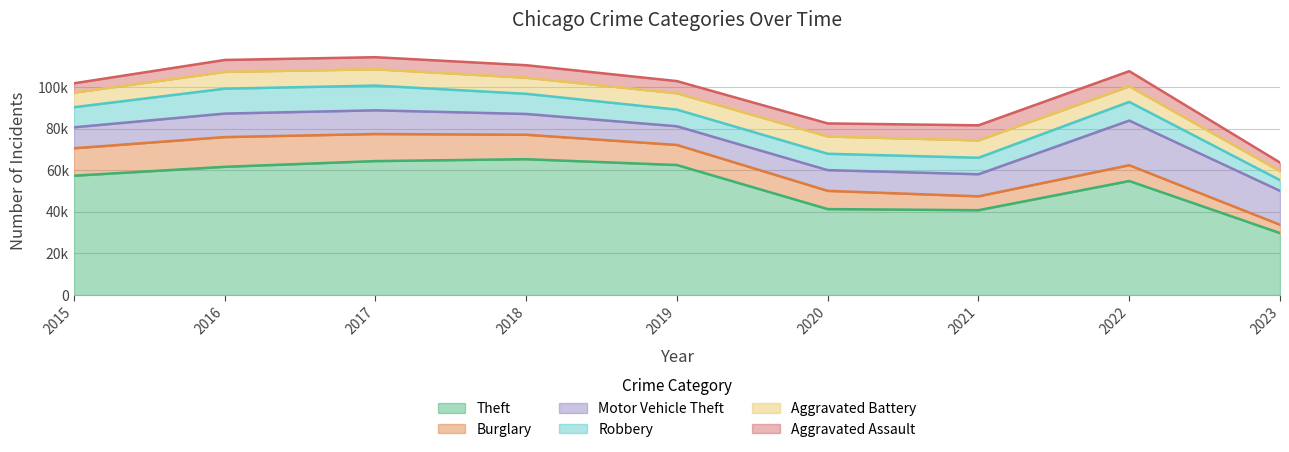

Which category has the lowest value in the Aggravated Assault series?

2023